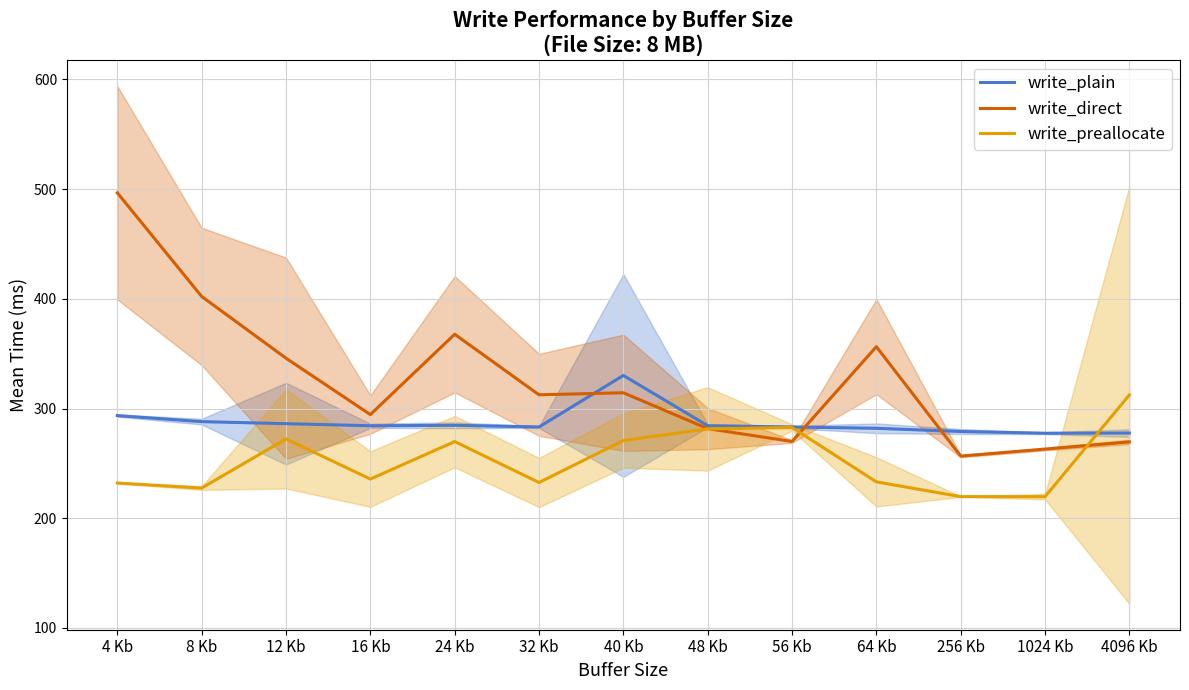

What is the sum of all write_plain values?

3733.6